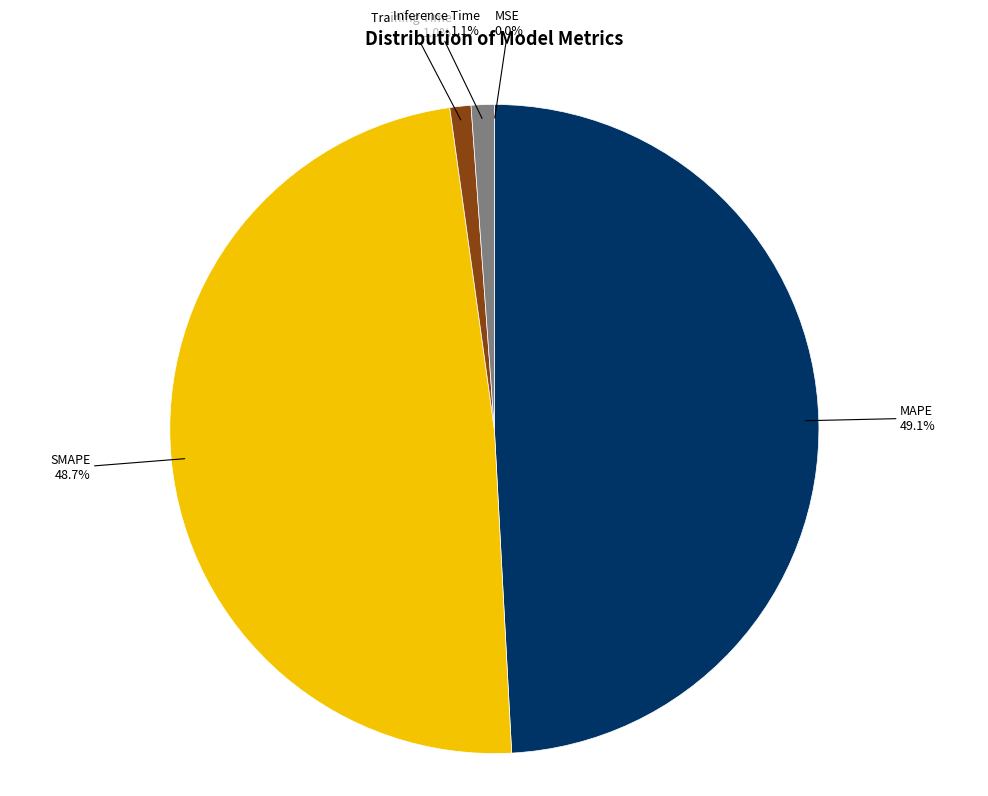

What portion of the pie excludes Training Time?

99.0%